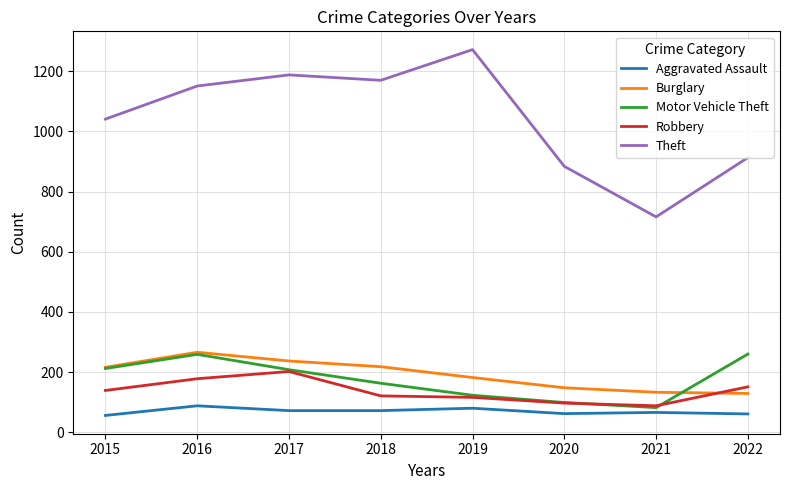

True or false: Motor Vehicle Theft and Theft cross at least once.

False